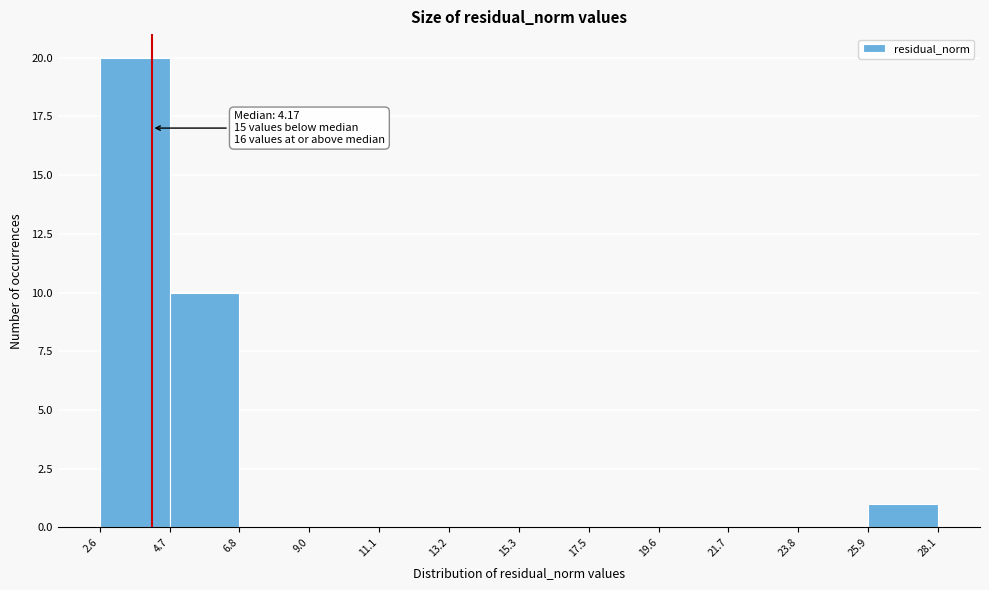

Over which range of the x-axis is the bar tallest?

2.6 to 4.7